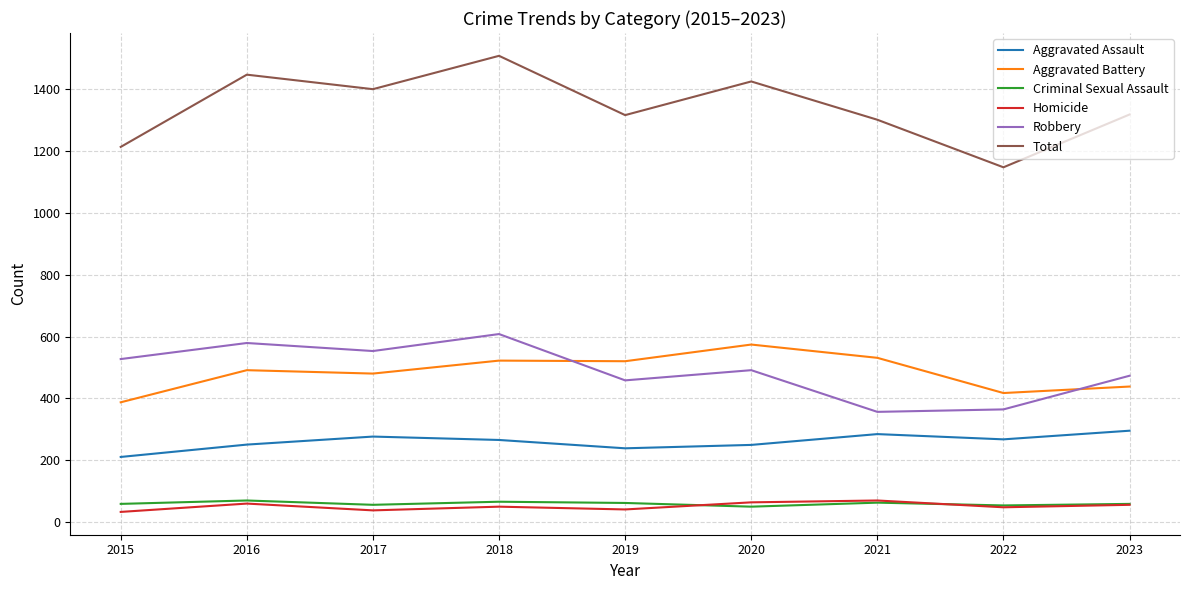

The Aggravated Assault series shows 265 at 2018. True or false?

True